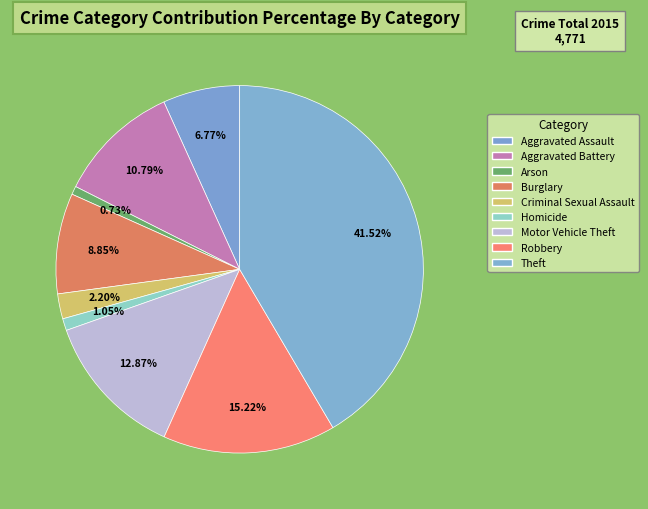

Count the number of slices in the pie.

9